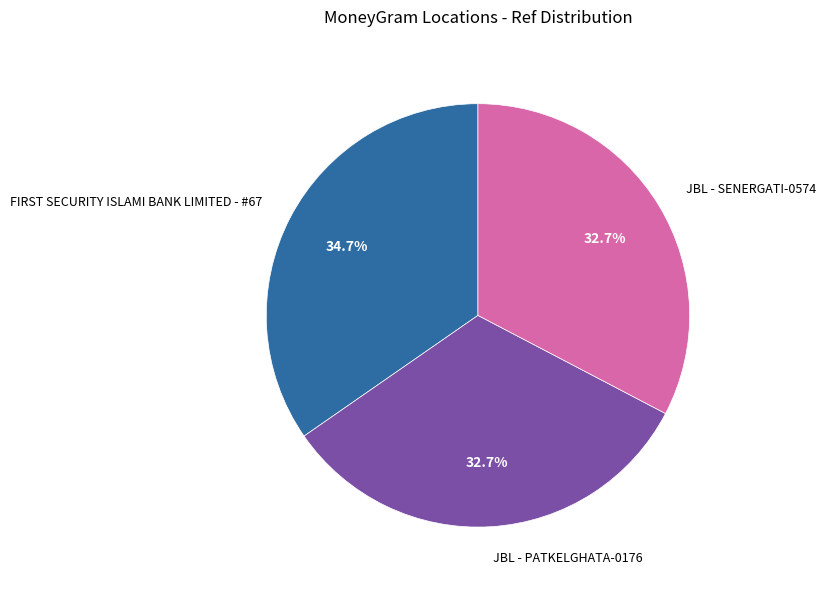

Which slice is the largest?

FIRST SECURITY ISLAMI BANK LIMITED - #67